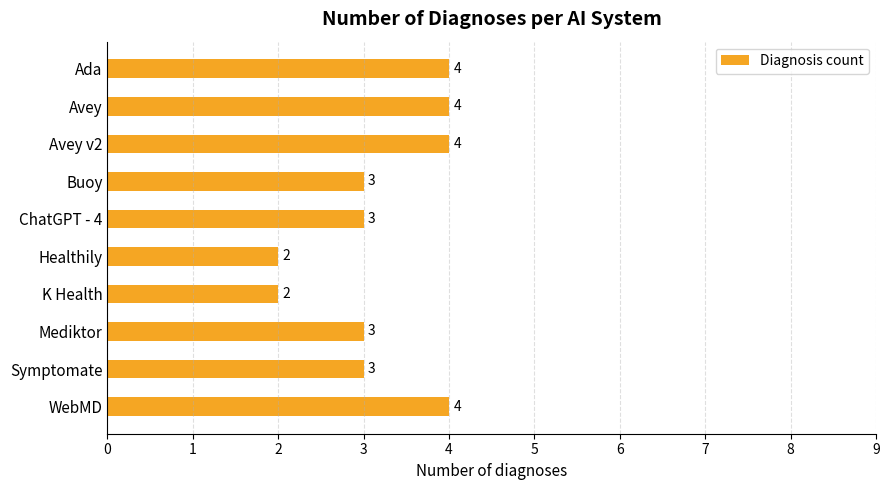

The value at WebMD is 2. True or false?

False